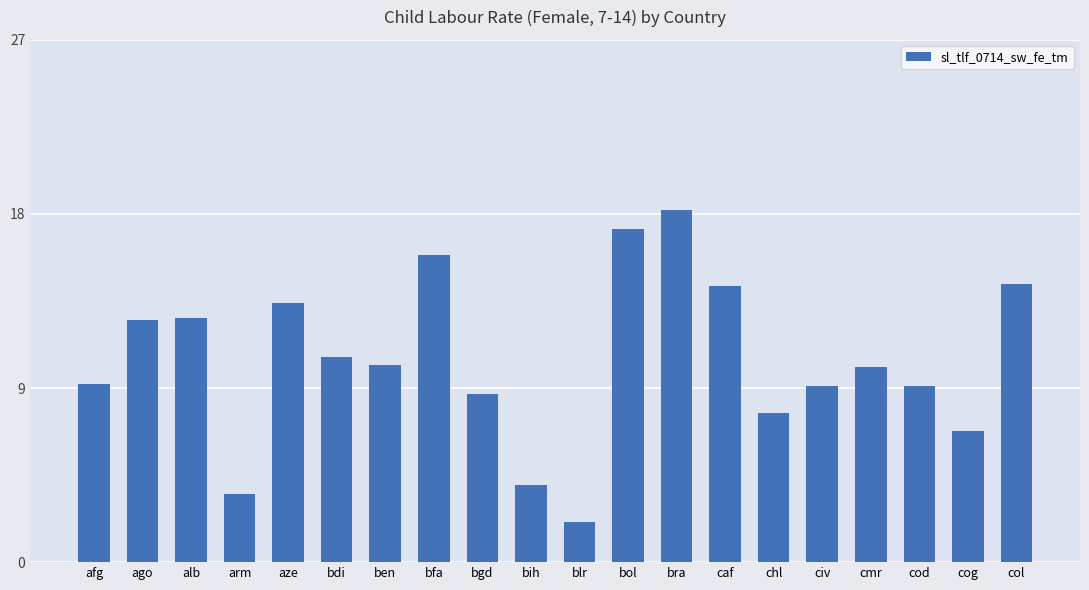

At which category does the chart reach its minimum across all series?

blr